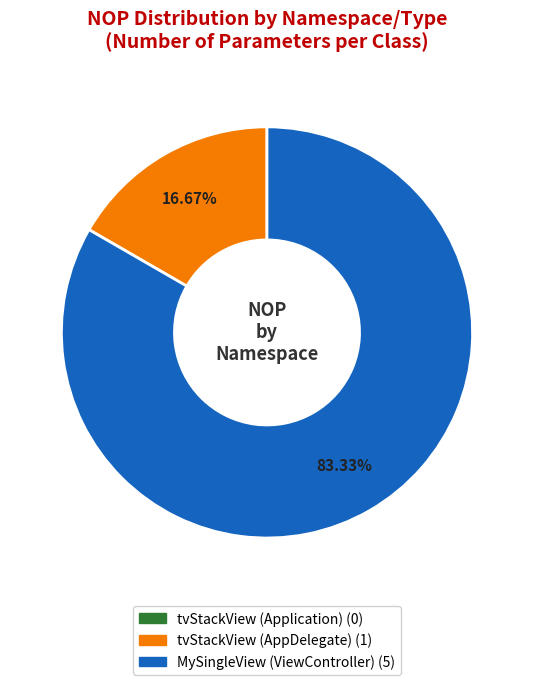

What is the largest slice in the pie chart?

MySingleView (ViewController)